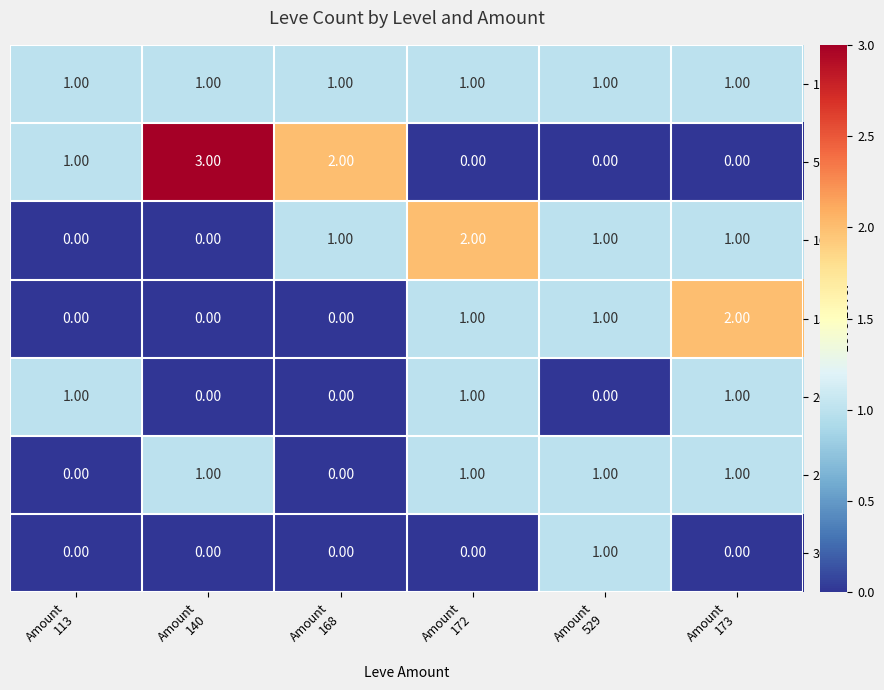

Which series has the largest range (max minus min)?

5